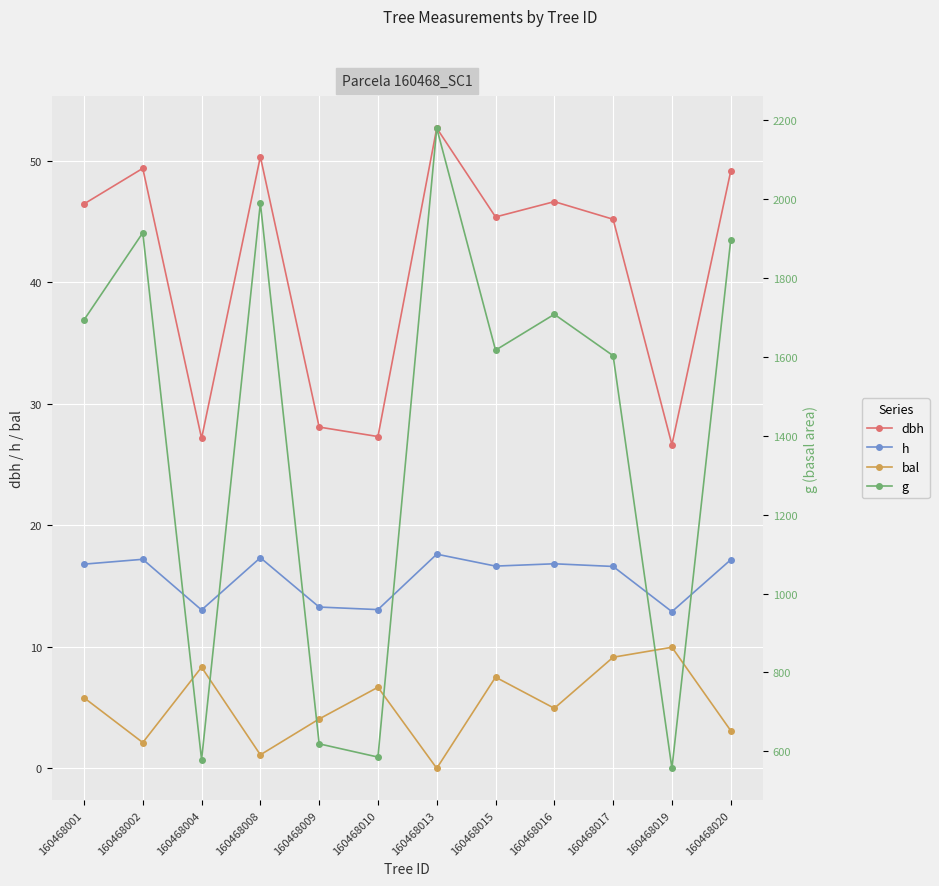

Is the value of bal at 160468008 greater than the value of dbh at 160468015?

No